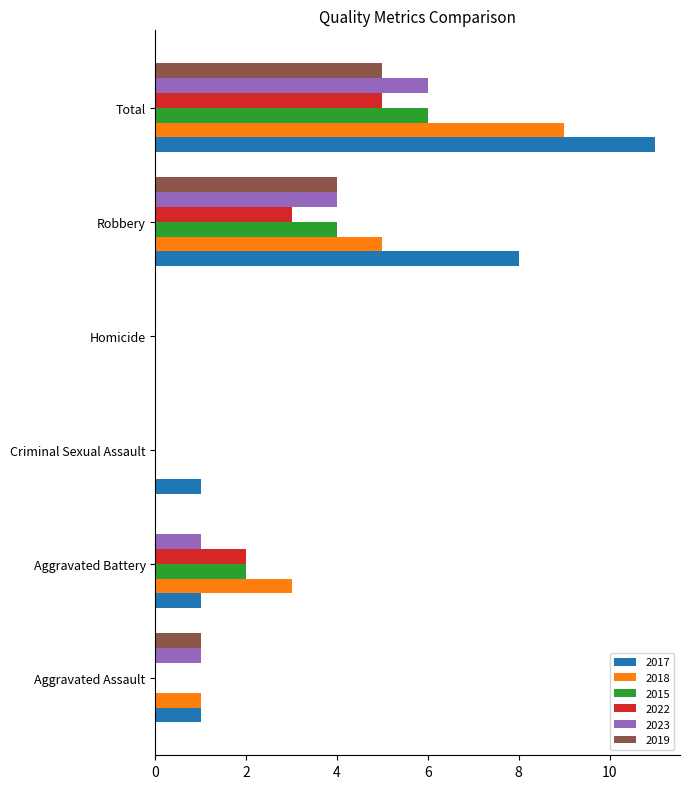

Is the value of 2015 at Homicide greater than the value of 2023 at Robbery?

No